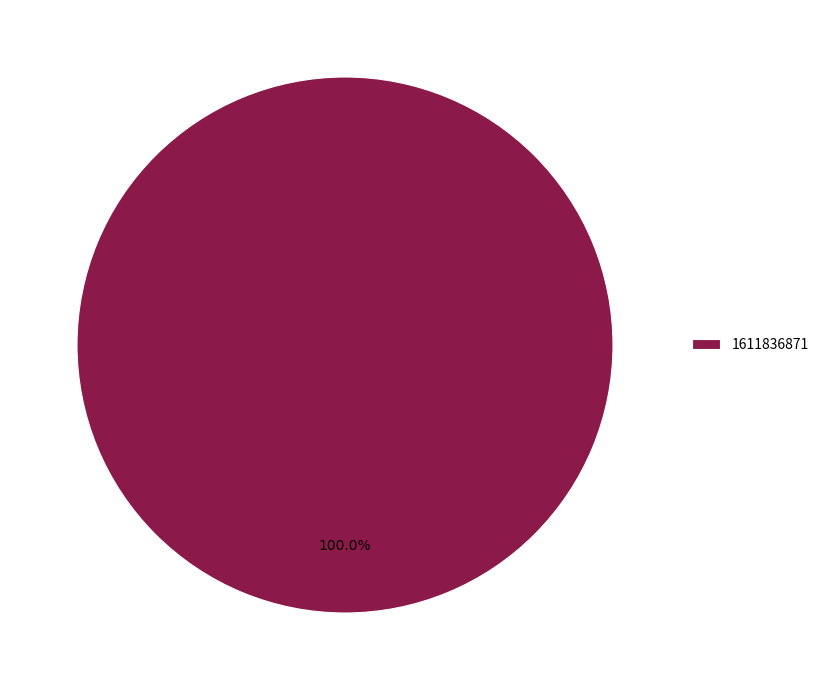

What is the majority slice?

1611836871